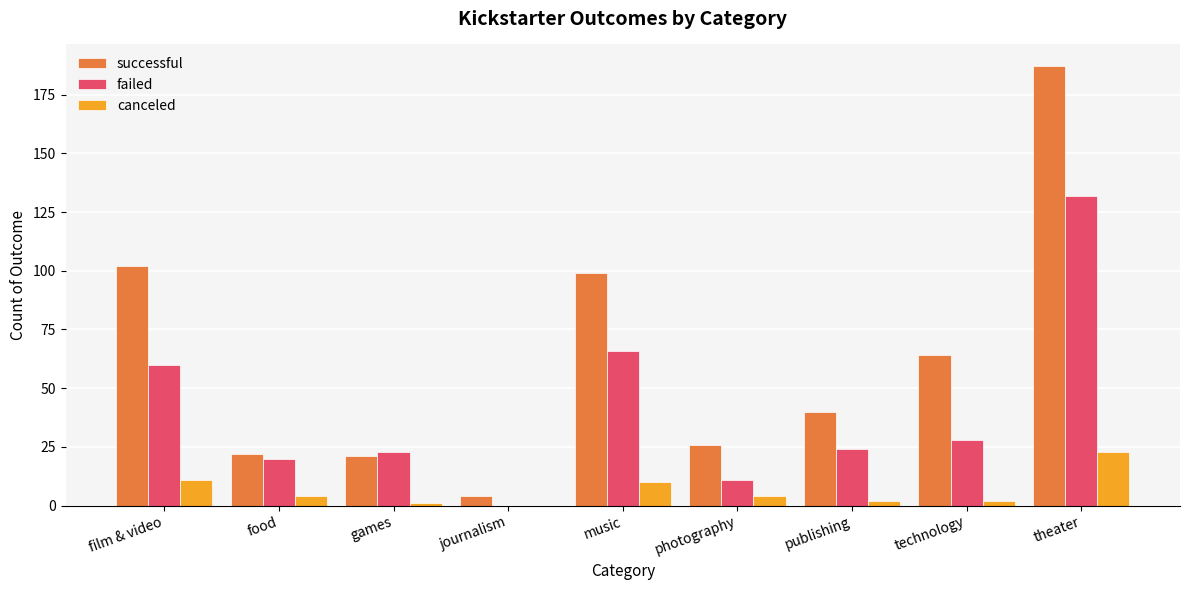

Count the number of data series in this chart.

3